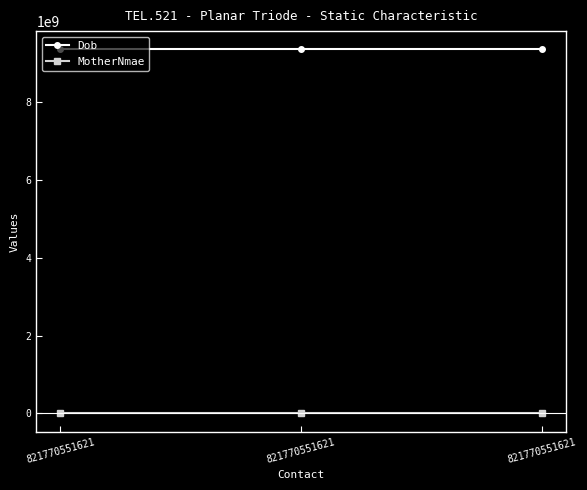

Rank the categories by MotherNmae value from highest to lowest.

821770551621, 821770551621, 821770551621